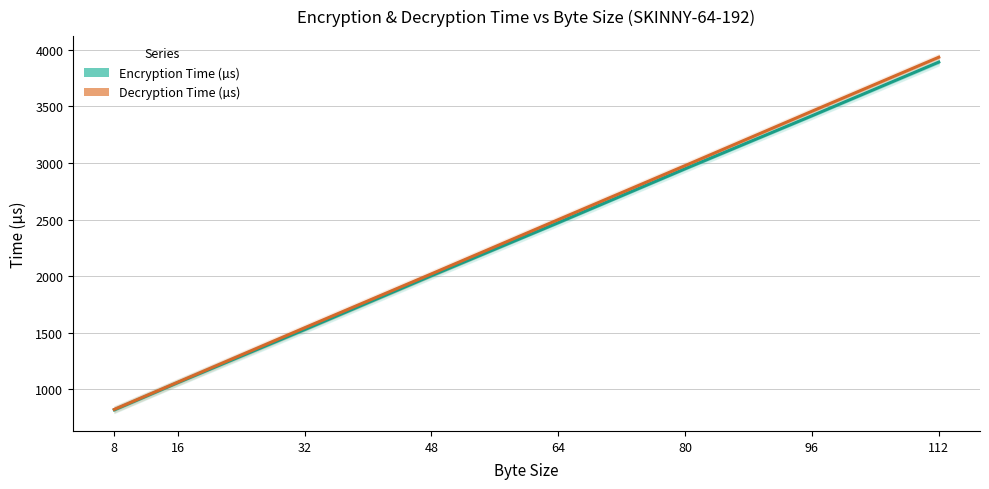

Is it true that Encryption Time (µs) equals 5931 at 112?

False